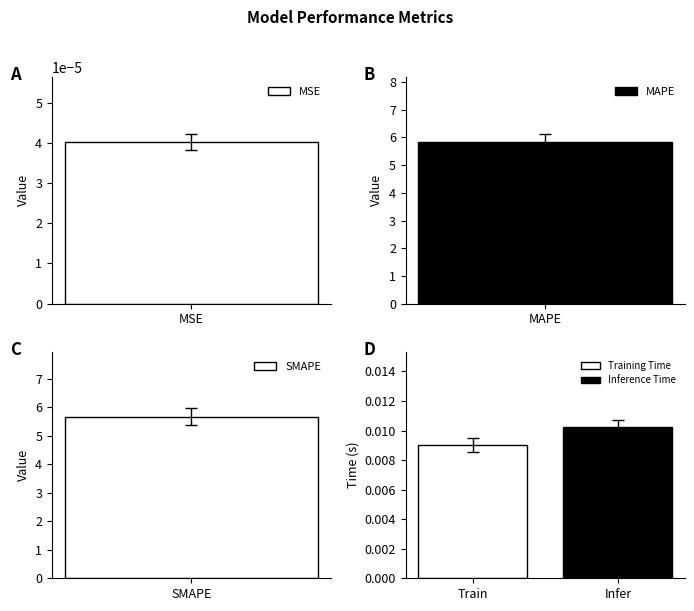

The chart shows a value of 0.0 at Training Time. True or false?

True